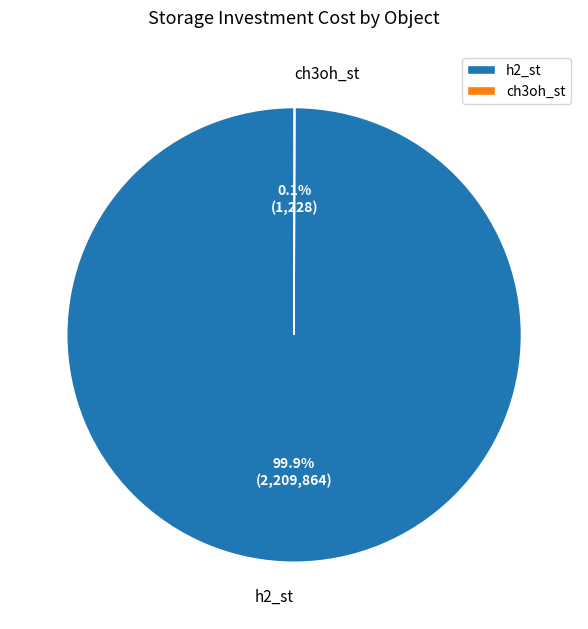

To the nearest percent, what is the difference between the largest and smallest slice percentages?

100%